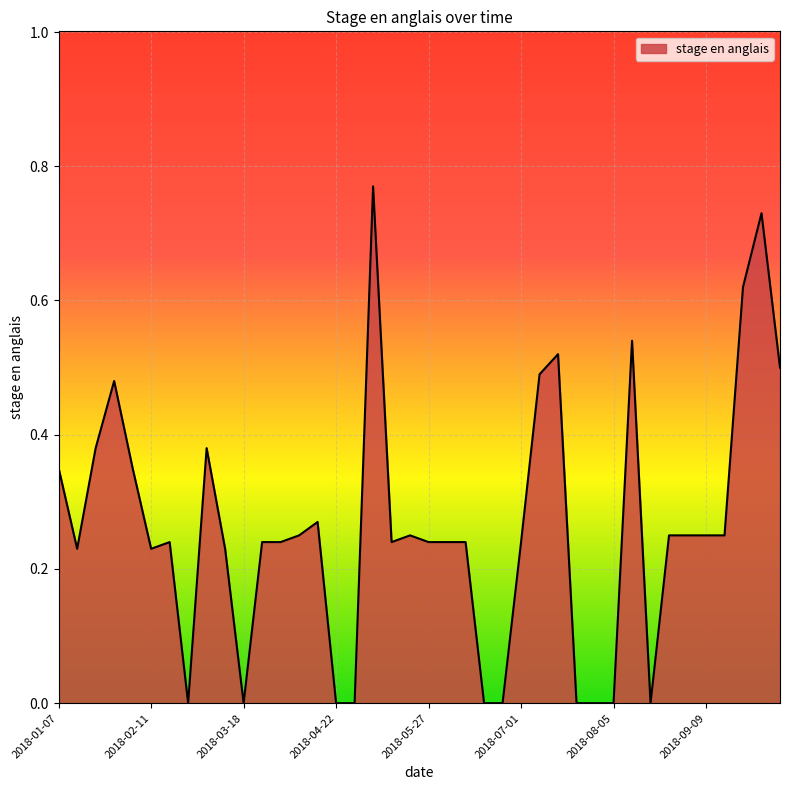

What is the label of the 7th point from the right?

2018-08-26